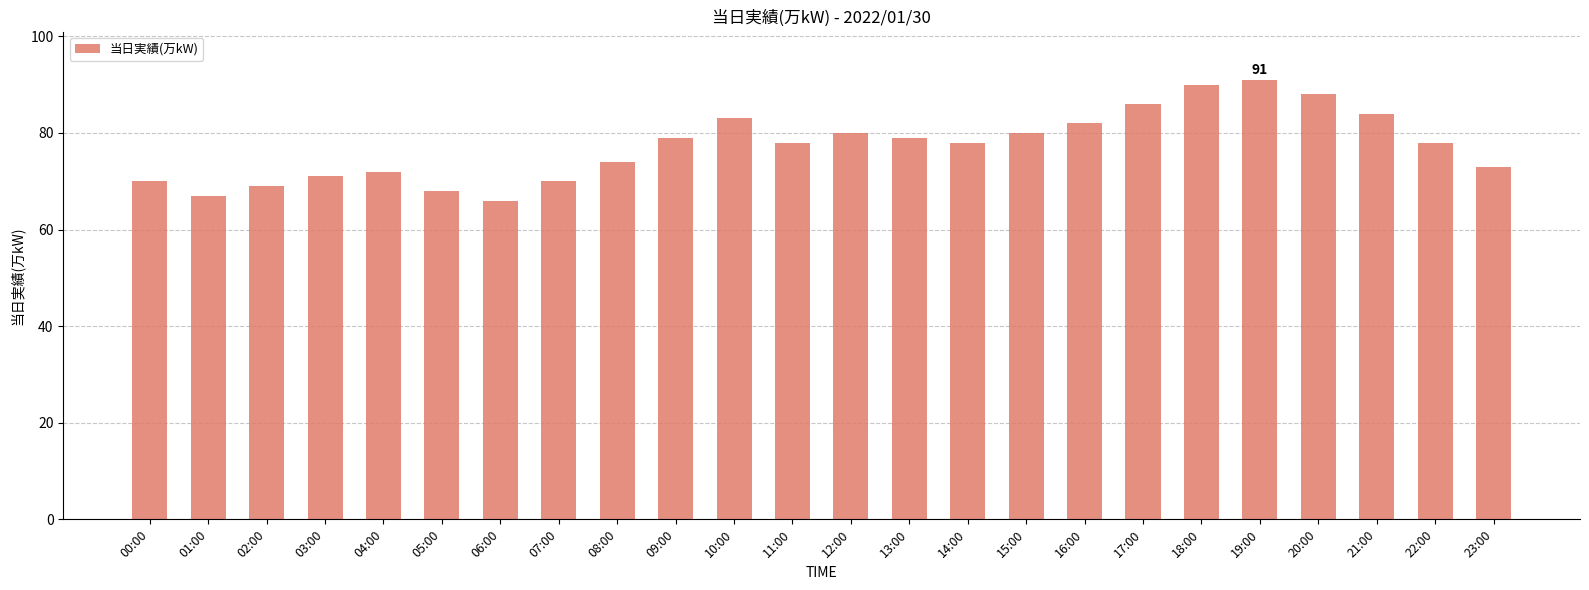

Reading left to right, transcribe all the data shown in this chart.

00:00=70	01:00=67	02:00=69	03:00=71	04:00=72	05:00=68	06:00=66	07:00=70	08:00=74	09:00=79	10:00=83	11:00=78	12:00=80	13:00=79	14:00=78	15:00=80	16:00=82	17:00=86	18:00=90	19:00=91	20:00=88	21:00=84	22:00=78	23:00=73